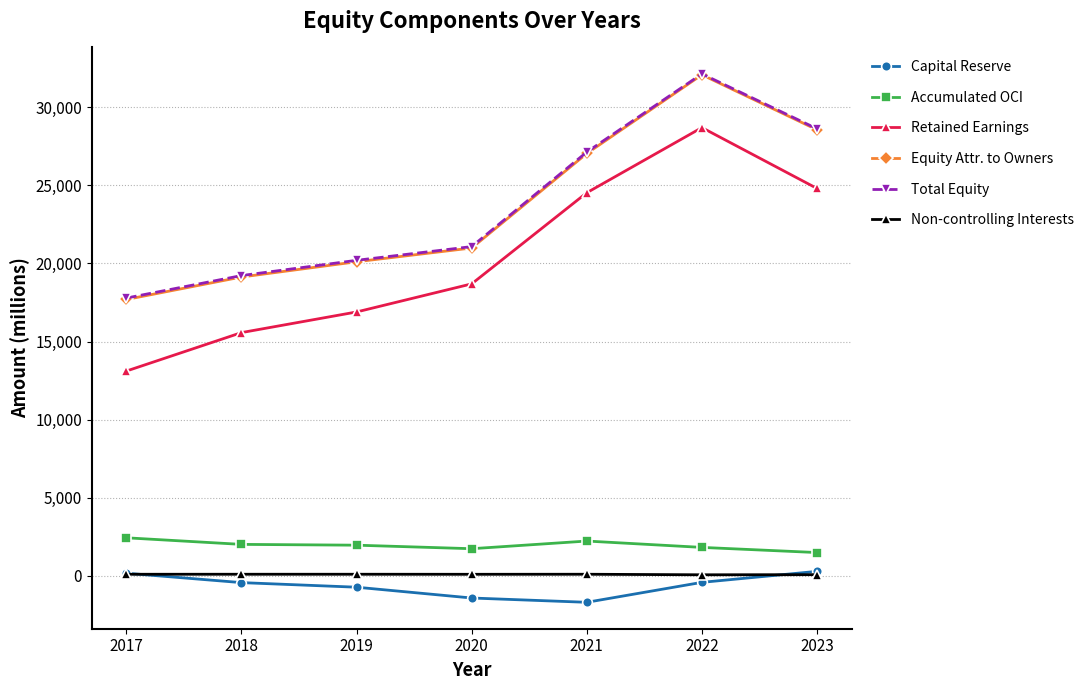

At how many categories does at least one series exceed 11137?

7